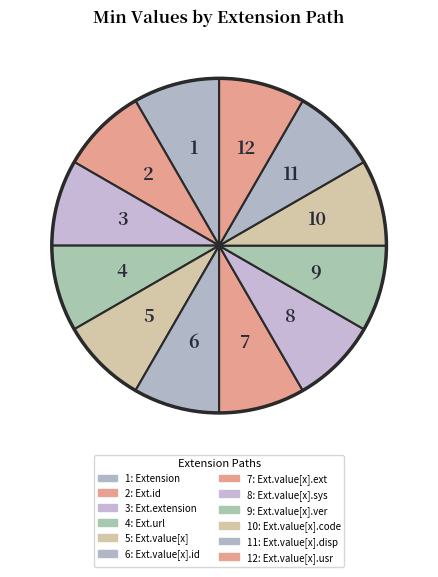

To the nearest percent, what is the average slice percentage?

8%